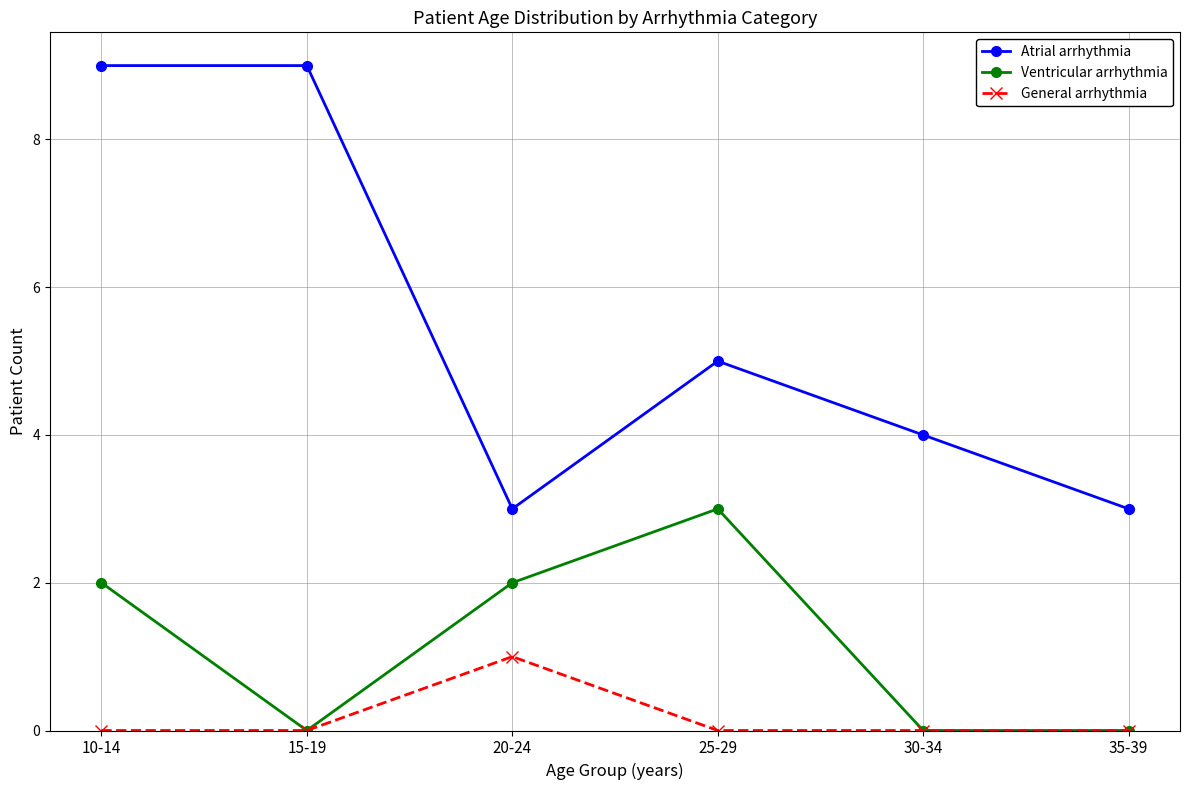

Rank the series by their average value, from highest to lowest.

Atrial arrhythmia, Ventricular arrhythmia, General arrhythmia